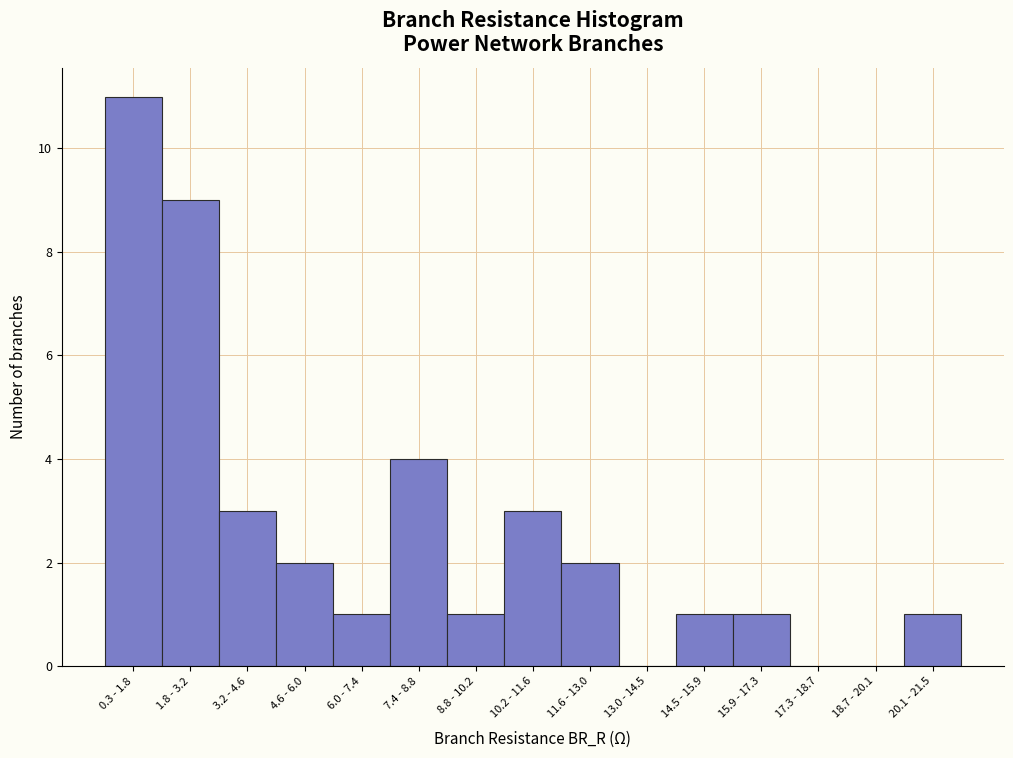

Reading left to right, extract all data points from this chart.

0.3 - 1.8=11	1.8 - 3.2=9	3.2 - 4.6=3	4.6 - 6.0=2	6.0 - 7.4=1	7.4 - 8.8=4	8.8 - 10.2=1	10.2 - 11.6=3	11.6 - 13.0=2	13.0 - 14.5=0	14.5 - 15.9=1	15.9 - 17.3=1	17.3 - 18.7=0	18.7 - 20.1=0	20.1 - 21.5=1